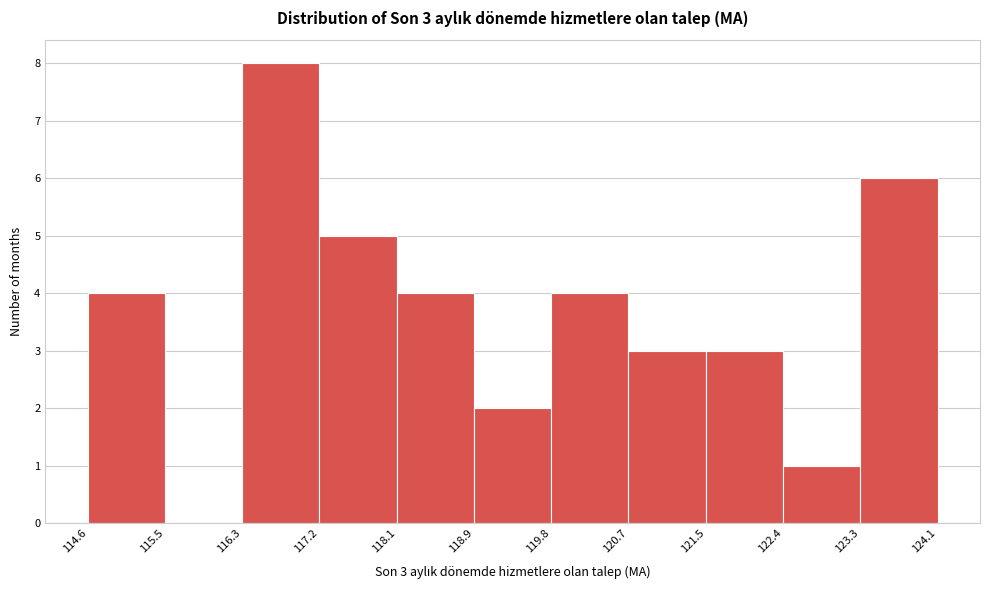

Which range on the x-axis has the tallest bar?

116.3 to 117.2